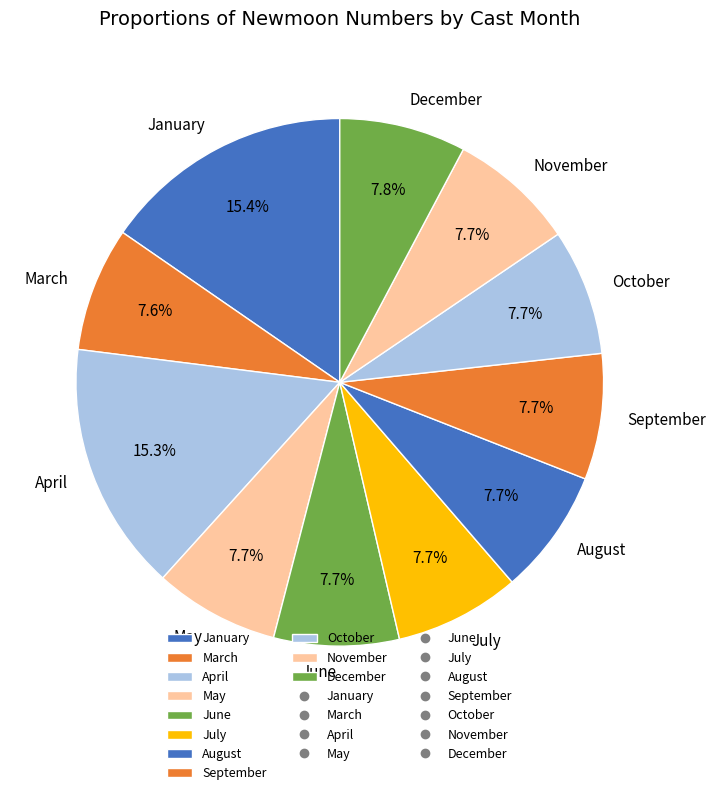

What is the total percentage of April and July?

23.0%